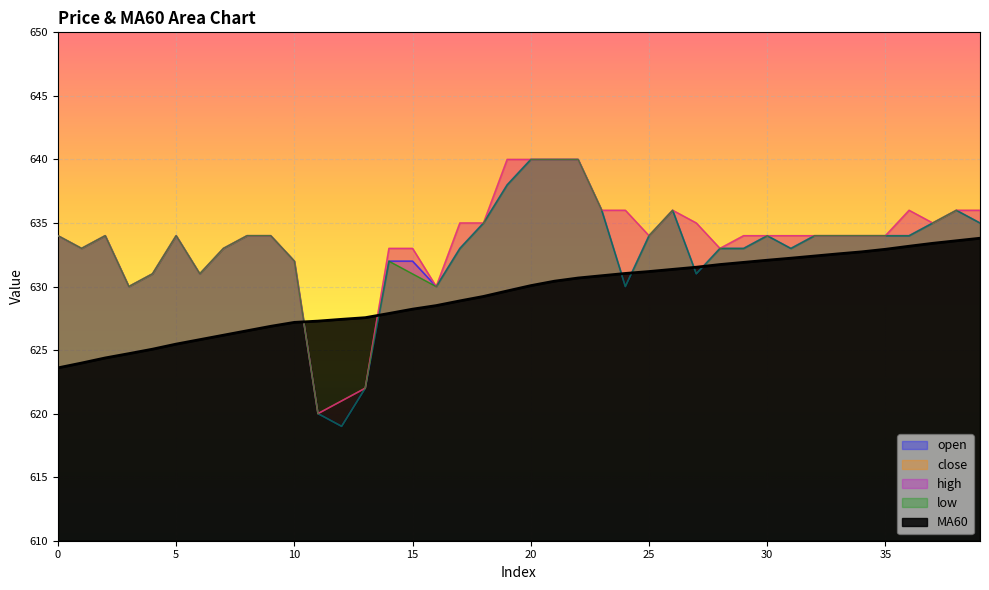

The high series shows 1017.7 at 33. True or false?

False